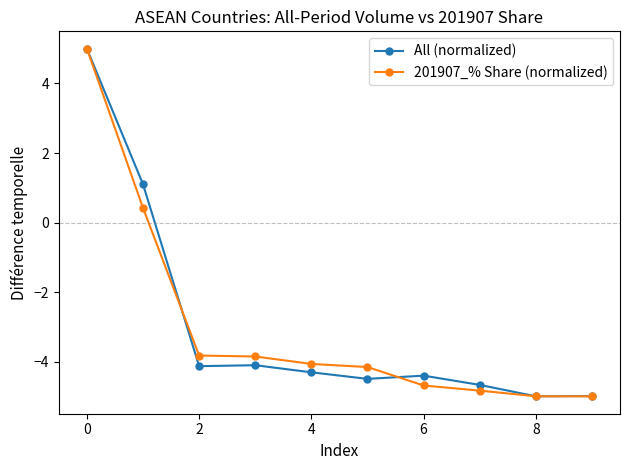

What is the value of the All (normalized) point at the 10th from the left?

-5.0